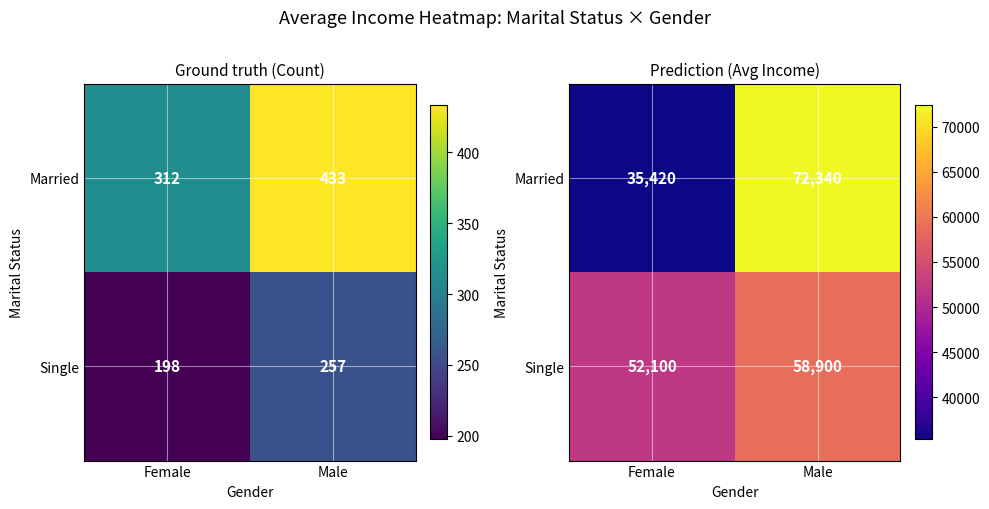

Which series has the largest total across all categories?

Single